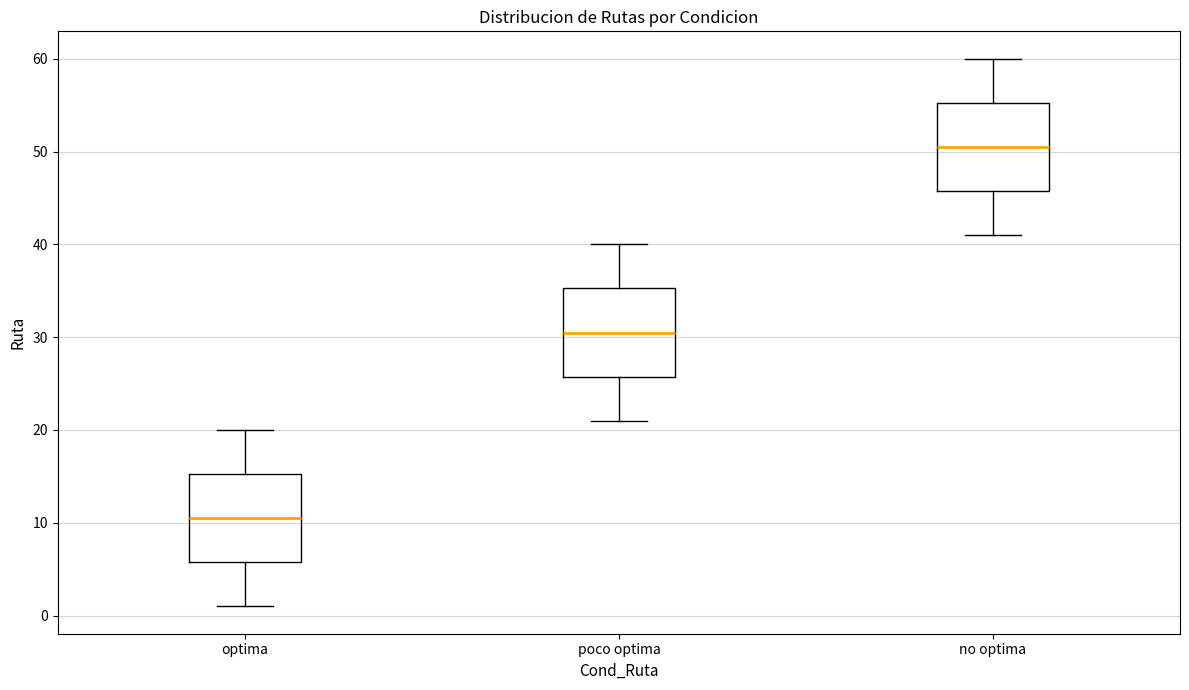

Reading left to right, transcribe this box plot: for each box, give where its median line is, the range the box spans, and where its two whiskers end, as read against the y-axis. The values are not printed on the chart, so give them approximately, as read against the axis.

optima: median 11, box 6 to 15, whiskers 1 to 20
poco optima: median 31, box 26 to 35, whiskers 21 to 40
no optima: median 51, box 46 to 55, whiskers 41 to 60